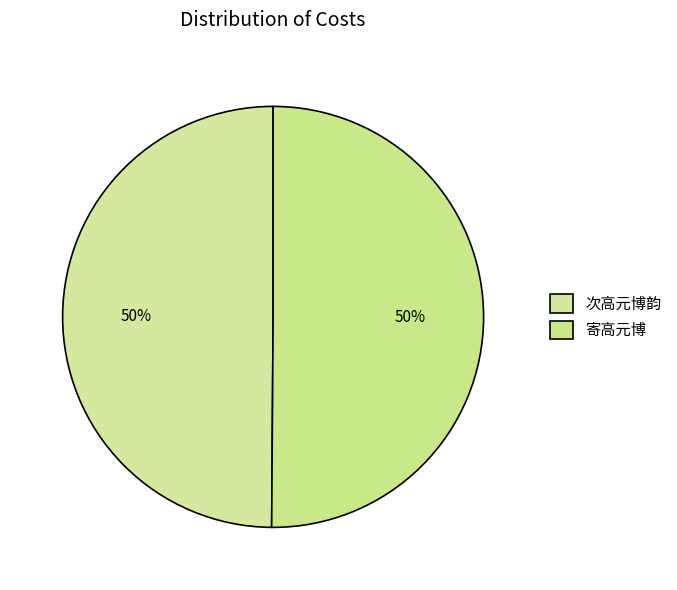

Is it true that 次高元博韵 is 50% of the pie?

True